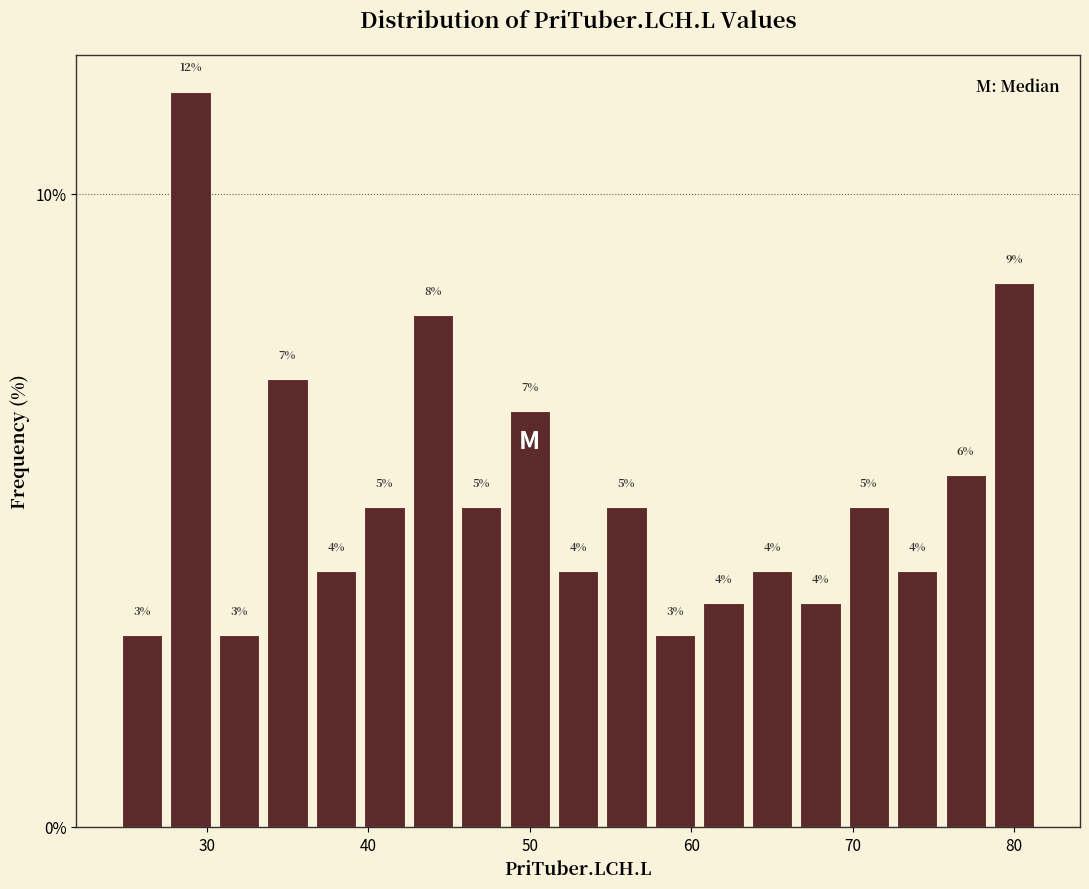

Read against the x-axis, roughly where is the centre of the tallest bar?

29